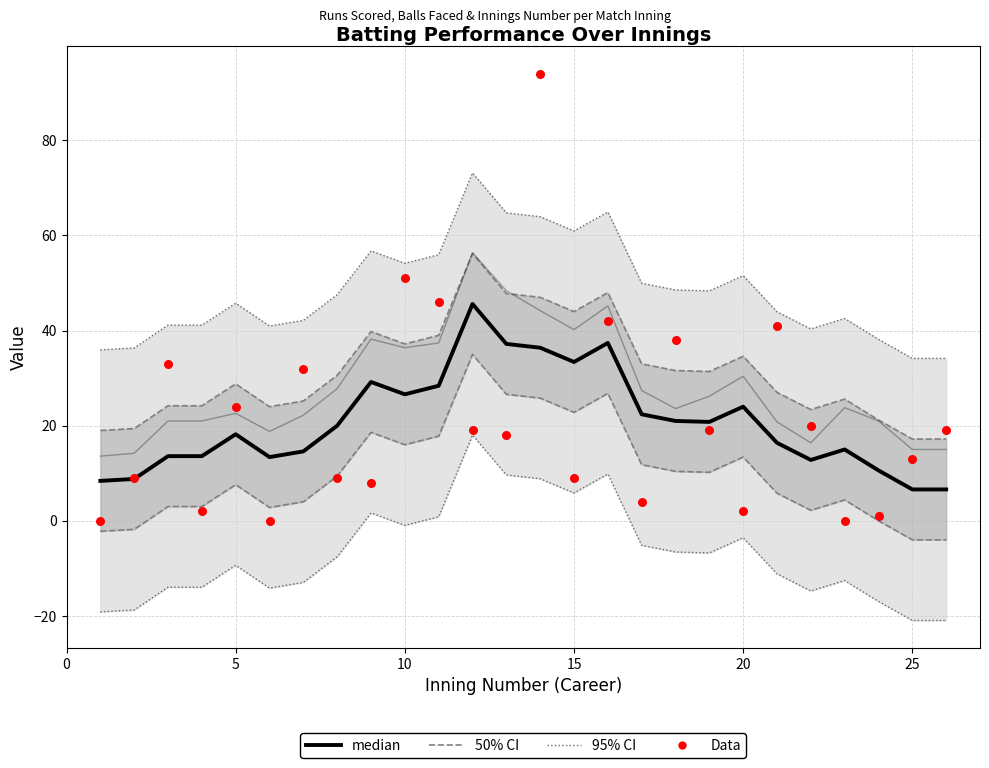

At how many categories does at least one series exceed 19?

18